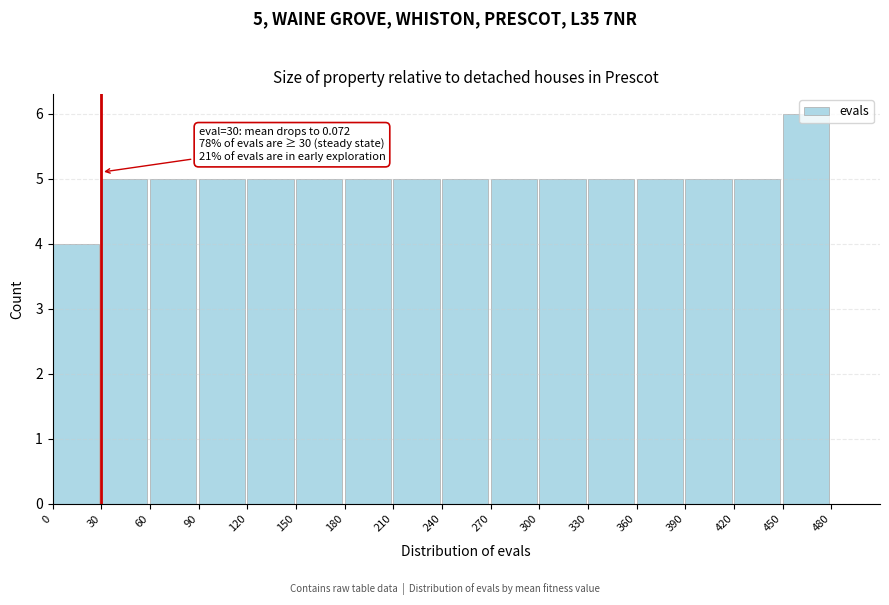

Over which range of the x-axis is the bar tallest?

450 to 480